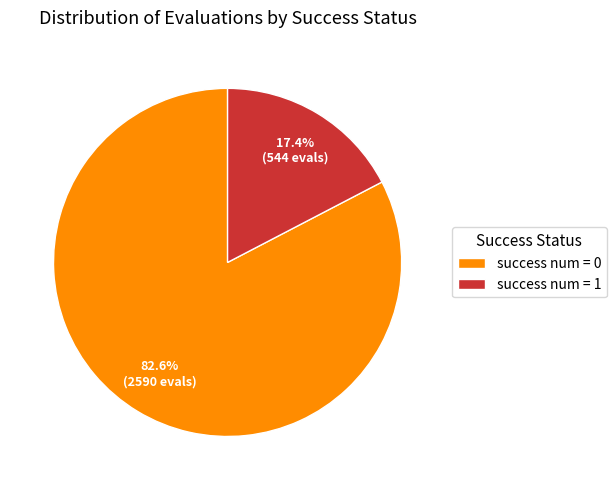

Rank the categories by value from lowest to highest.

success num = 1, success num = 0